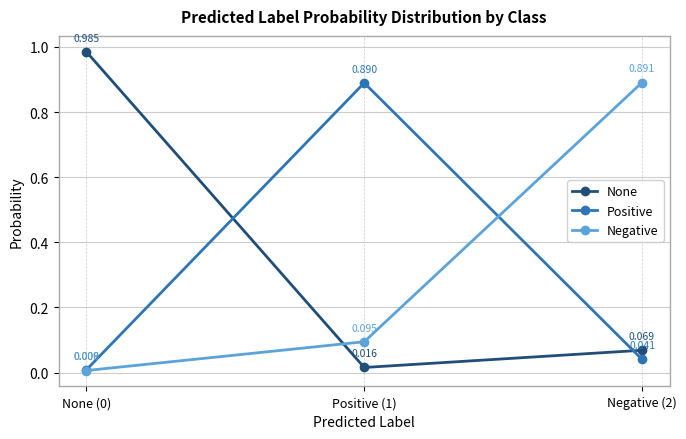

What is the sum of all None values?

1.1